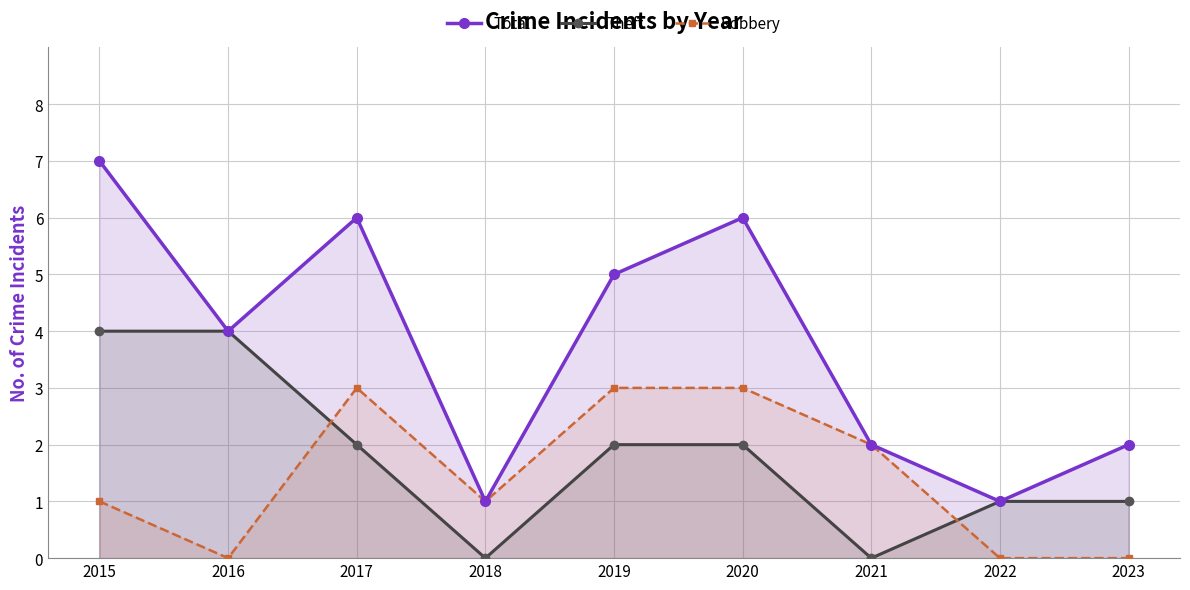

How many data points in Theft are above 2?

2